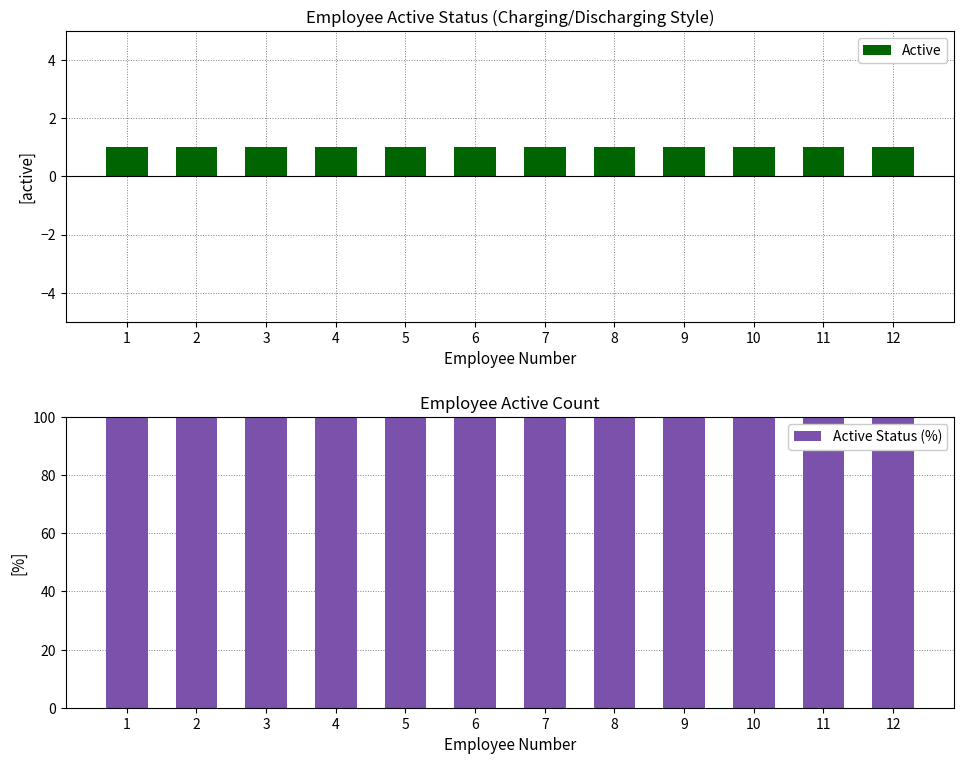

What is the sum of all Active Status (%) values?

1200